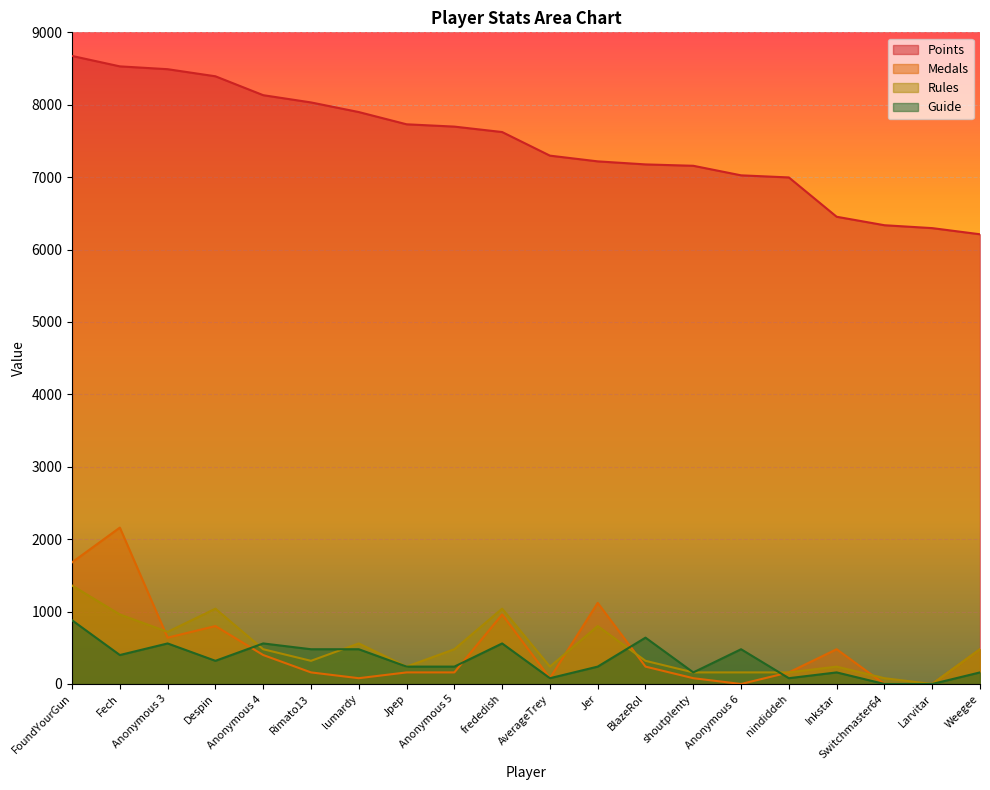

True or false: Points and Rules intersect in this chart.

False